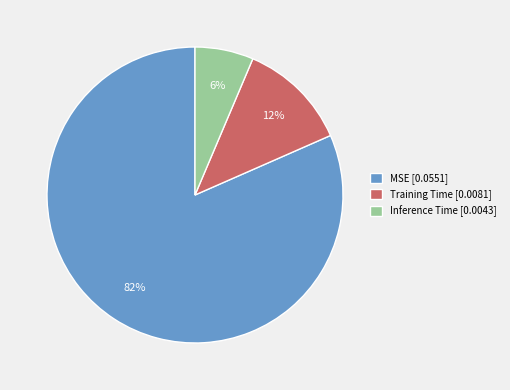

What percentage is the MSE slice, to the nearest percent?

82%